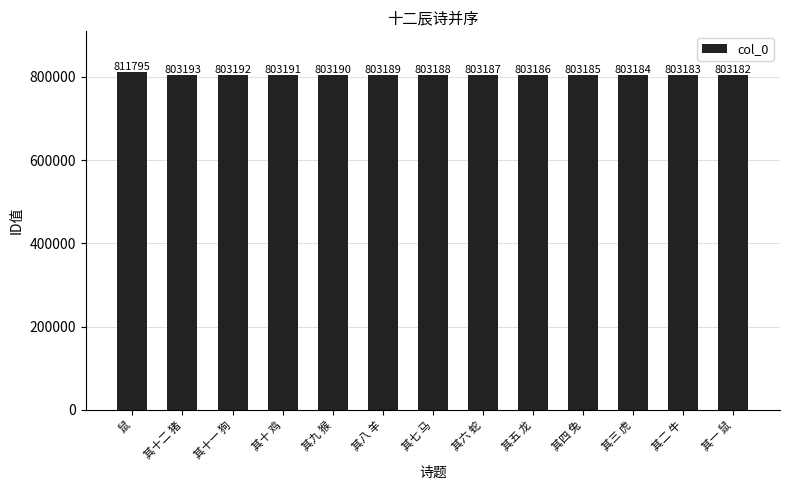

What is the label of the 5th bar from the right?

其五 龙